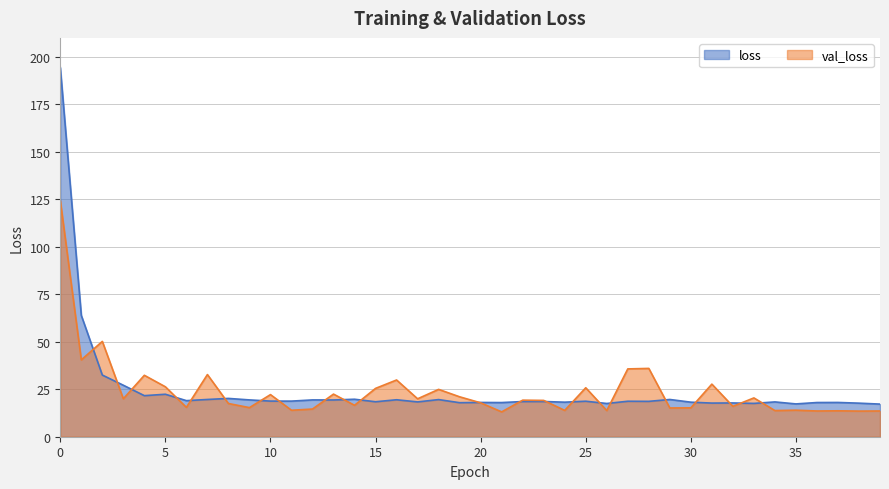

Which series ends up on top after the final intersection of loss and val_loss?

loss